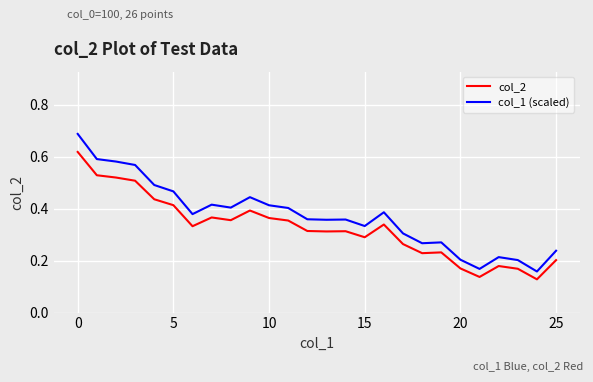

List the series in order of their peak value, highest first.

col_1 (scaled), col_2